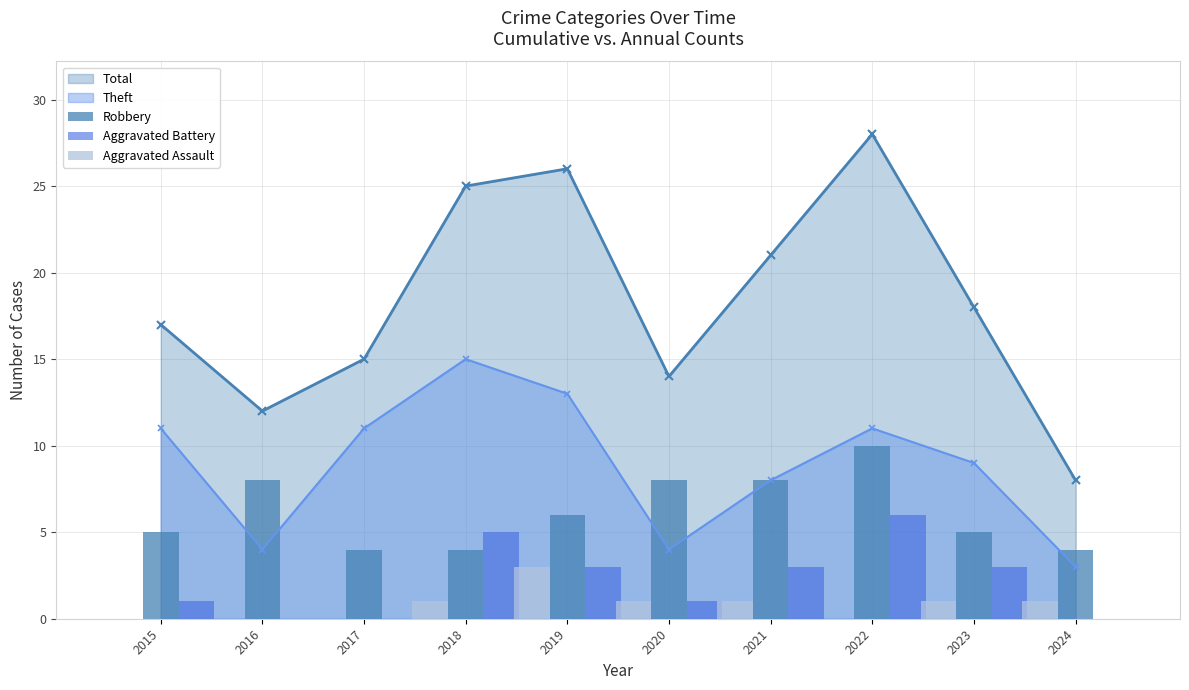

The value of Robbery at 2023 is 5. True or false?

True